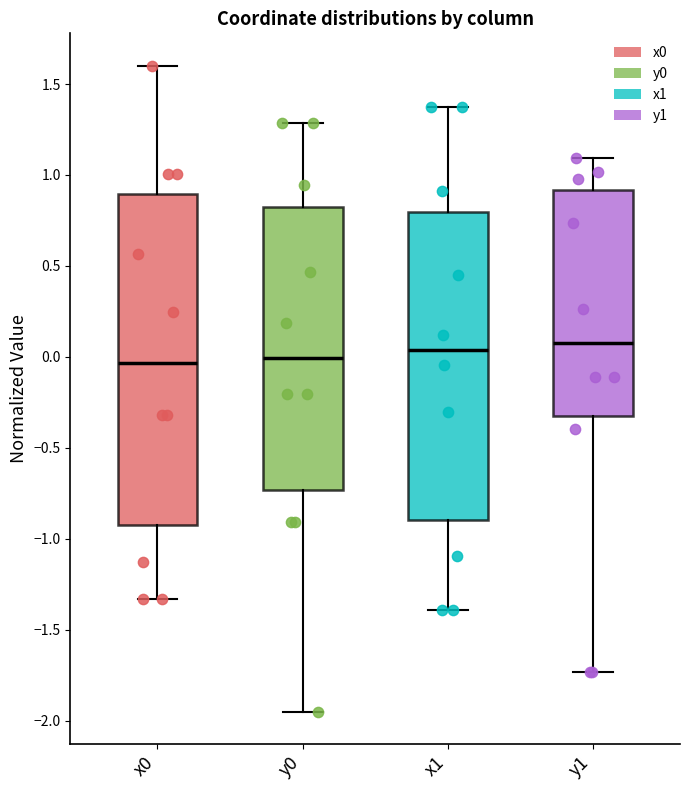

Reading left to right, transcribe this box plot: for each box, give where its median line is, the range the box spans, and where its two whiskers end, as read against the y-axis. The values are not printed on the chart, so give them approximately, as read against the axis.

x0: median -0.05, box -0.95 to 0.90, whiskers -1.35 to 1.60
y0: median 0.00, box -0.75 to 0.85, whiskers -1.95 to 1.30
x1: median 0.05, box -0.90 to 0.80, whiskers -1.40 to 1.35
y1: median 0.10, box -0.35 to 0.90, whiskers -1.75 to 1.10